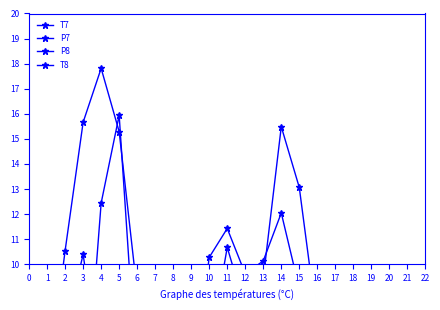

True or false: P7 has more than 1 points higher than both neighbors.

True